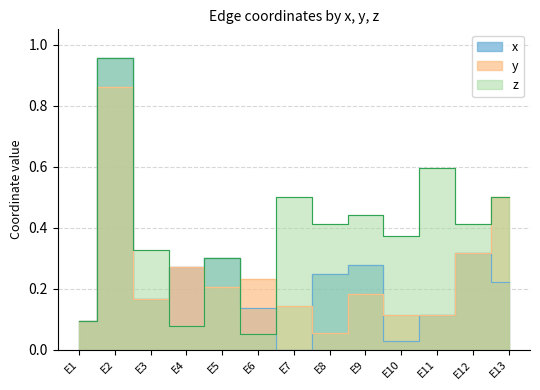

How many distinct data groups are displayed?

3